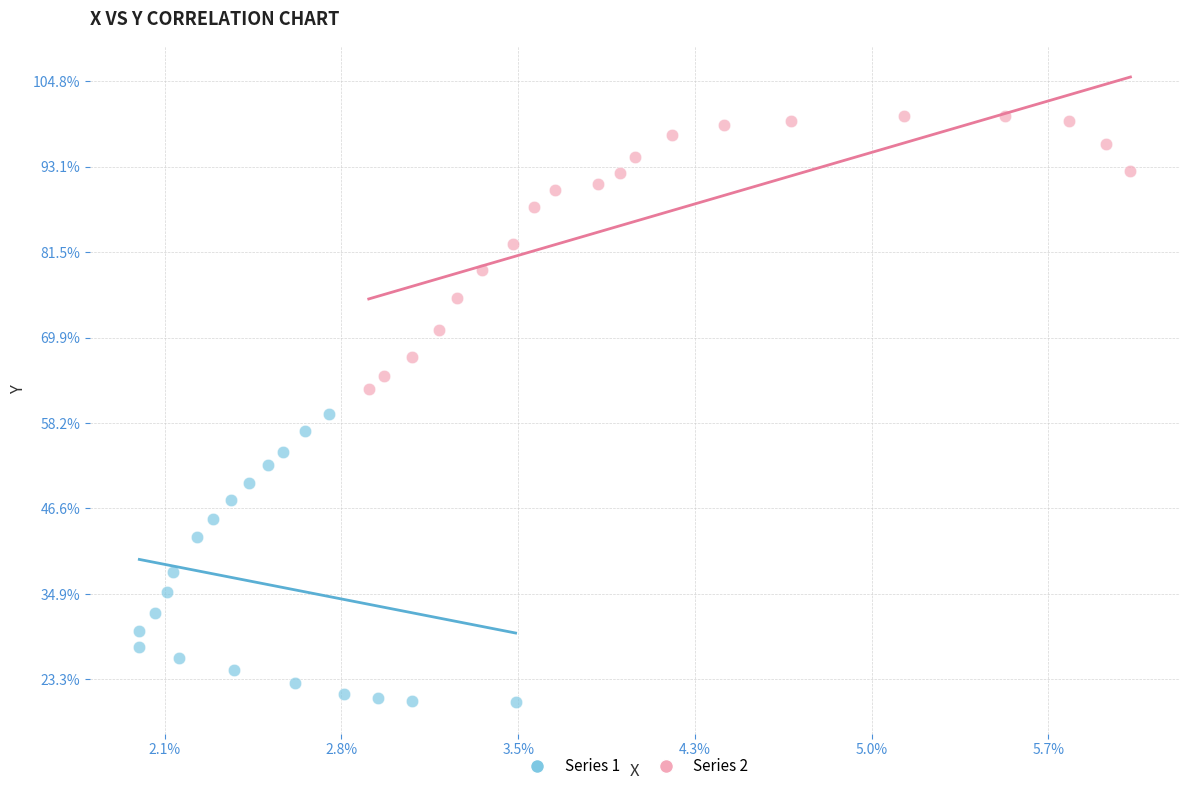

Which series reaches the minimum Y coordinate?

Series 1